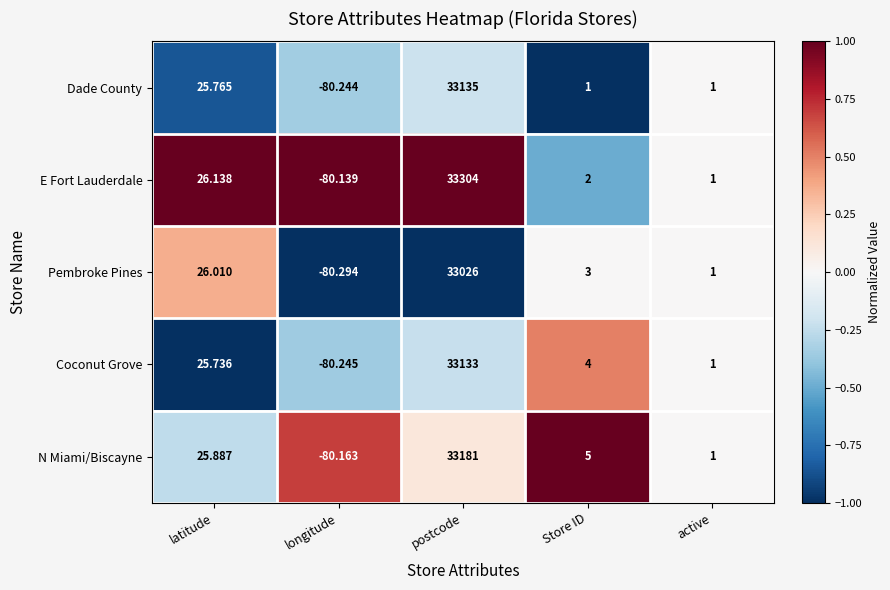

Where does the Coconut Grove series first go above 4?

latitude